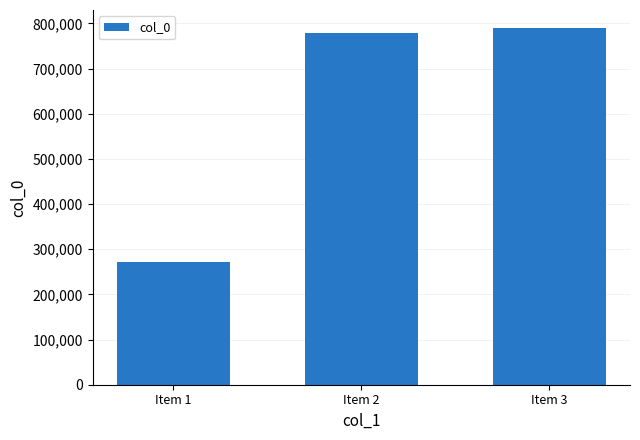

What is the ratio of the value at Item 3 to the value at Item 1?

2.9